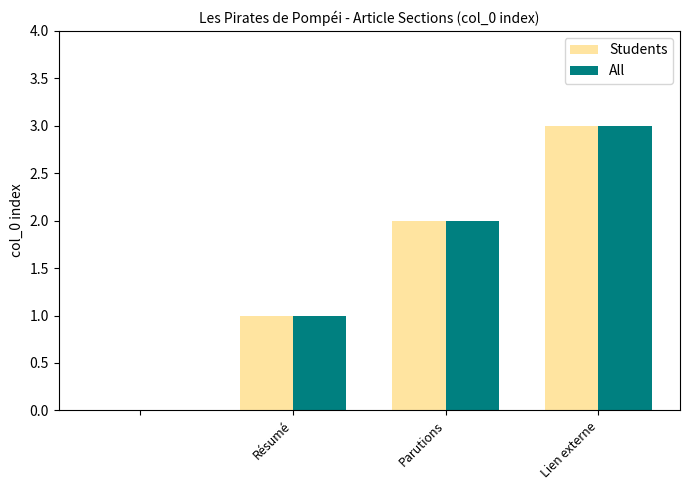

What is the sum of all Students values?

6